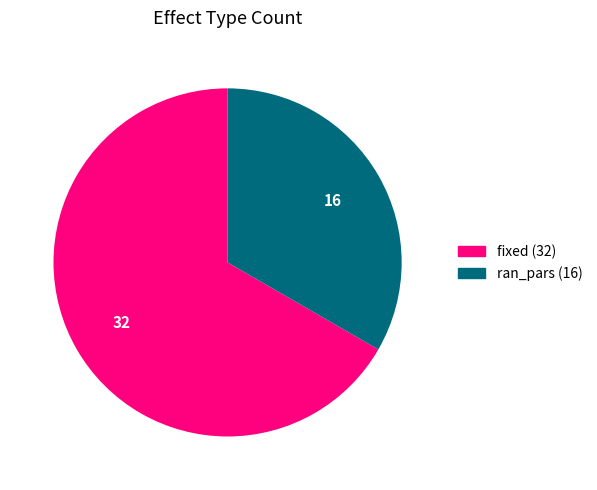

Approximately how many times larger is the value at ran_pars compared to fixed?

0.5